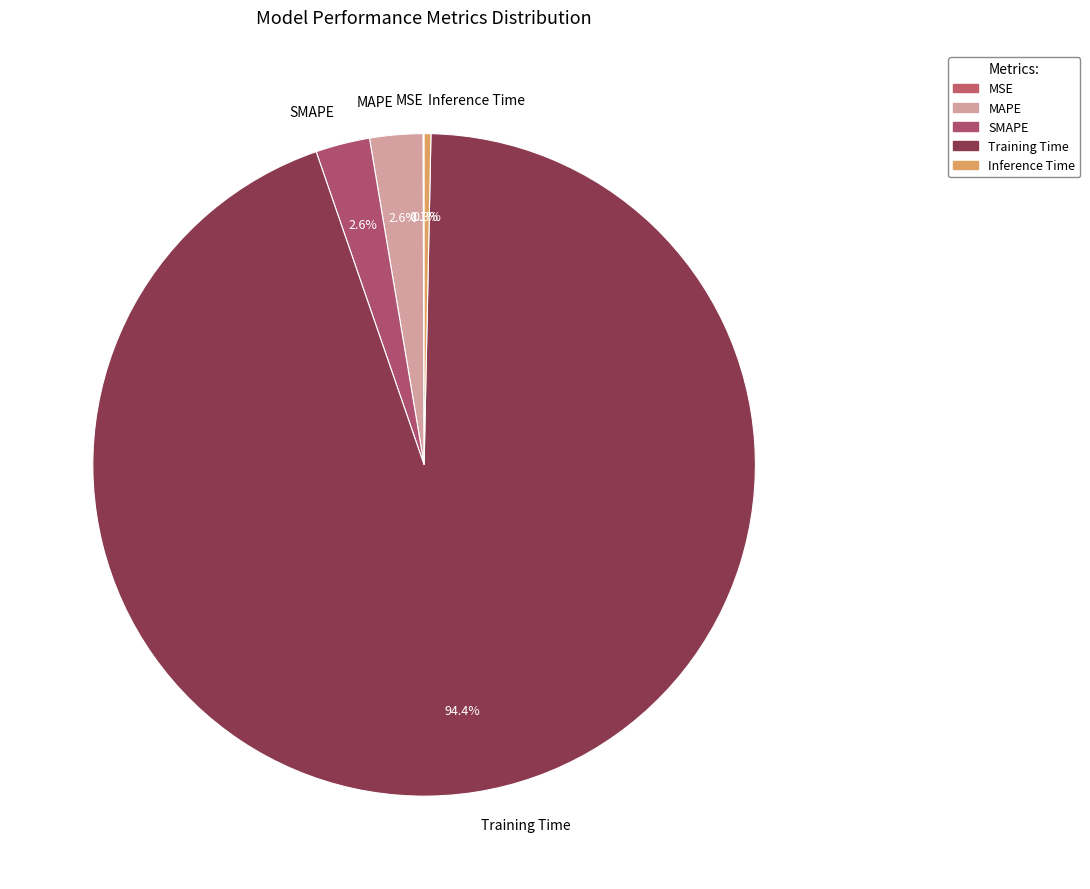

Is it true that Training Time is 99% of the pie?

False